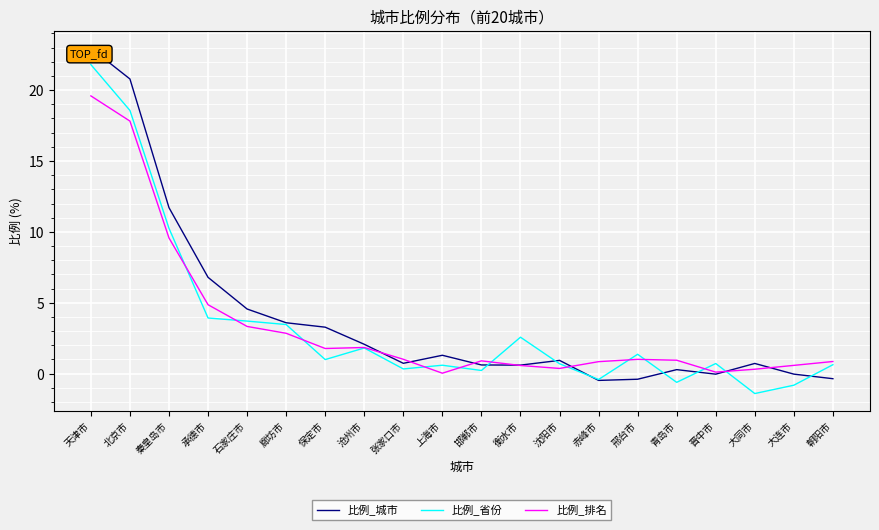

What is the average value of the 比例_排名 series?

3.5